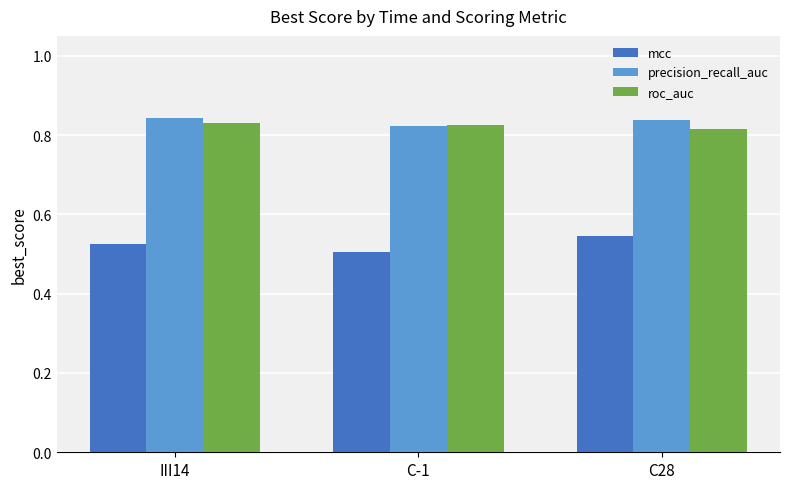

What is the difference between the highest and lowest values at III14?

0.3